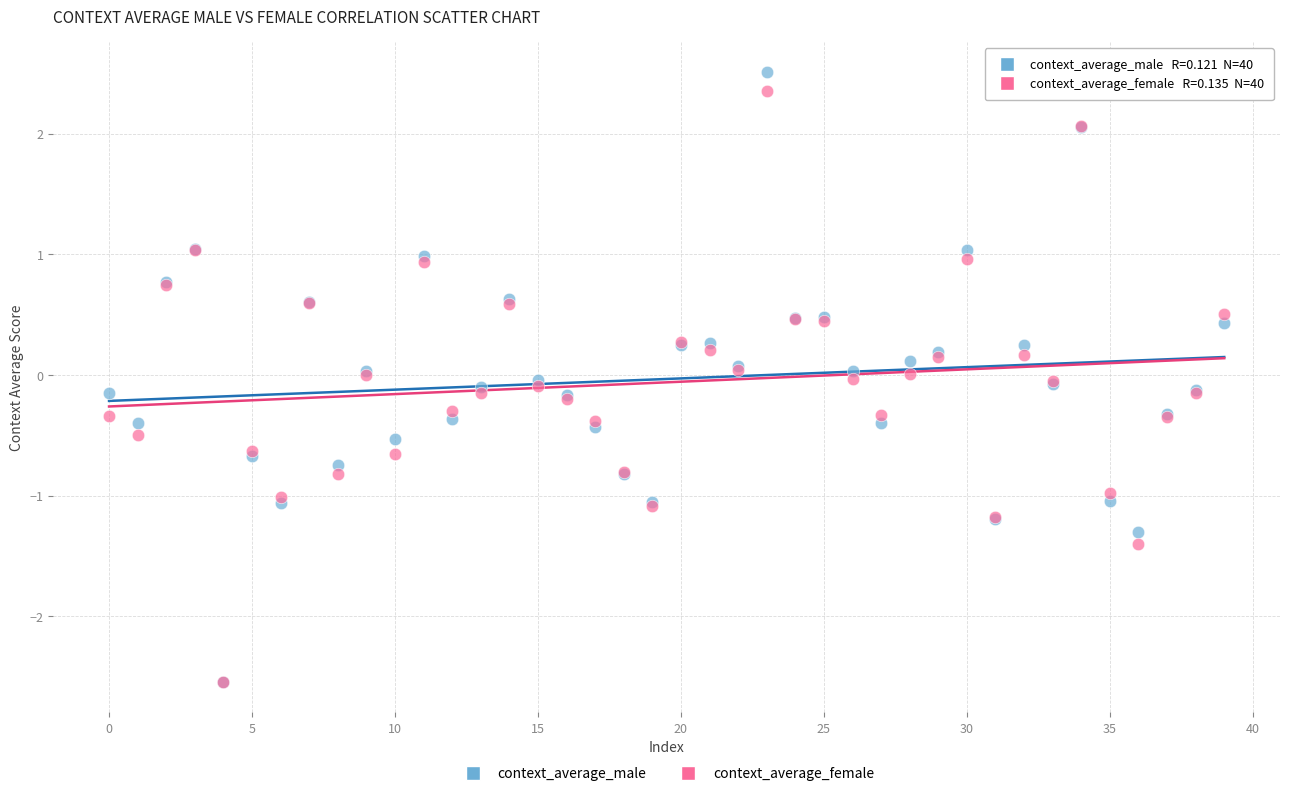

Which series contains the highest Y value?

context_average_male